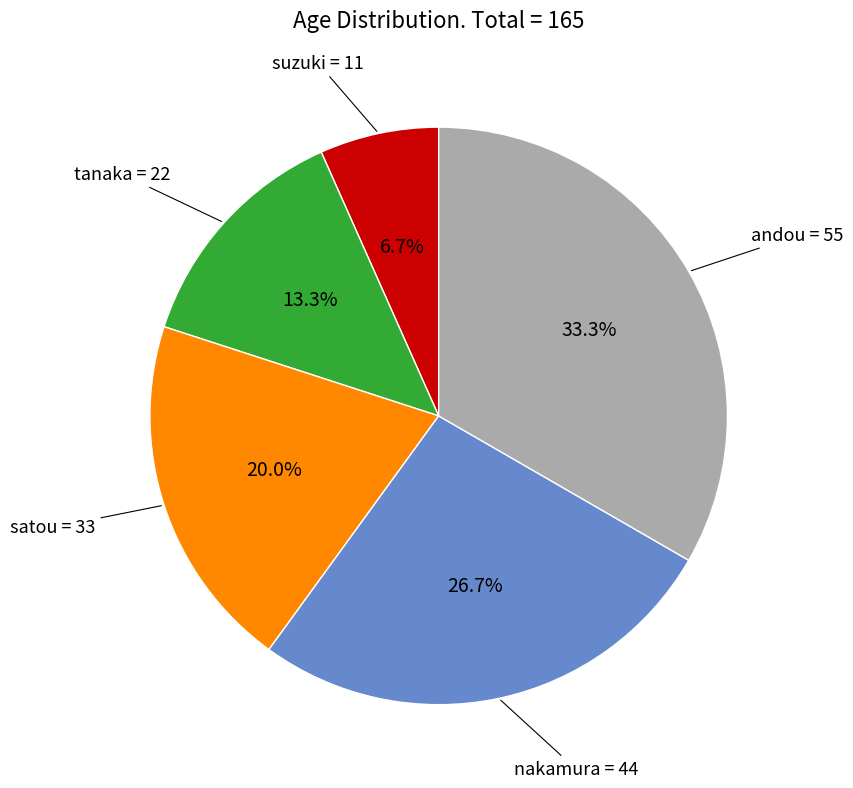

Does any single category account for the majority?

No